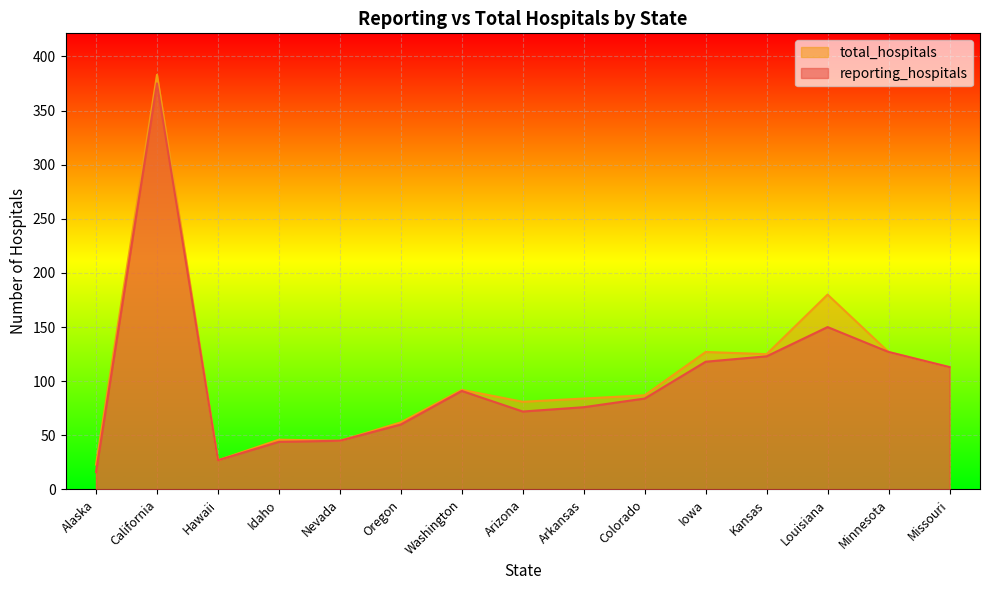

What is the difference between the maximum and minimum values in the reporting_hospitals series?

359